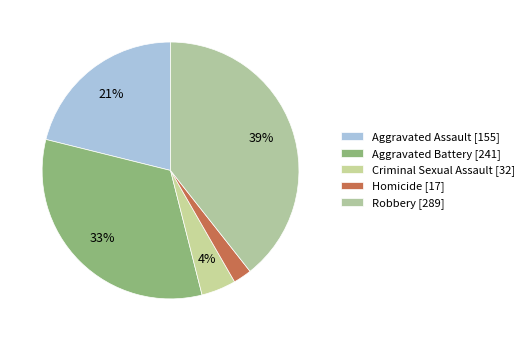

Rank the categories by value from lowest to highest.

Homicide, Criminal Sexual Assault, Aggravated Assault, Aggravated Battery, Robbery